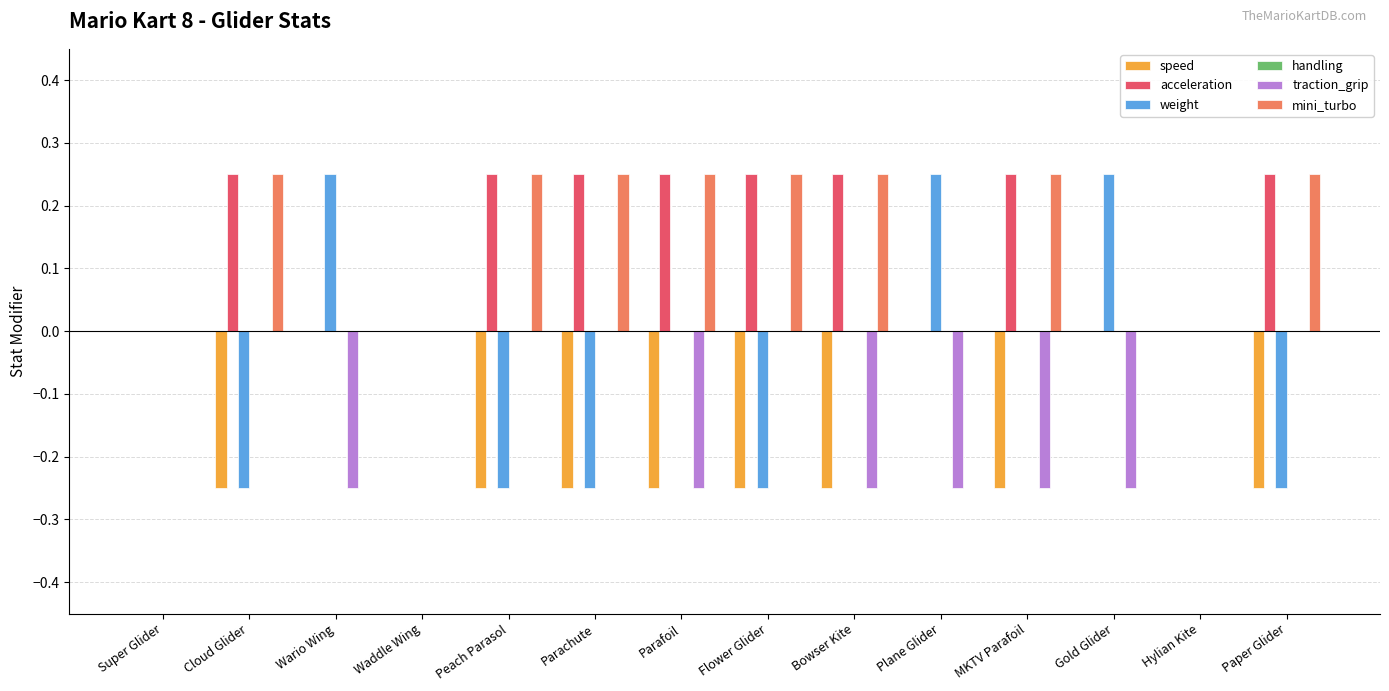

What is the sum of all acceleration values?

2.0